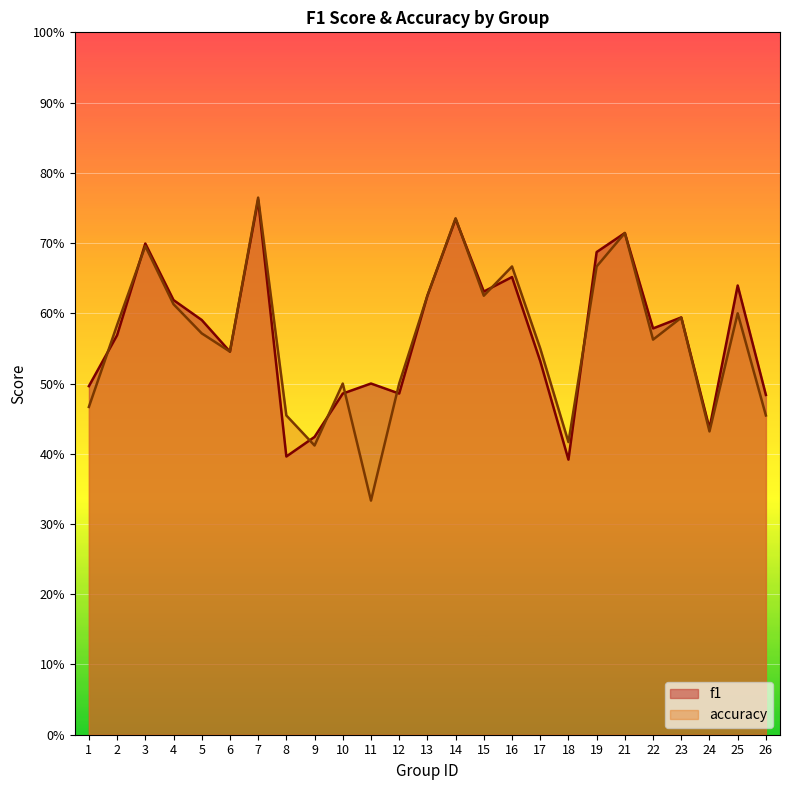

Does the chart display data point markers on the line(s)?

No